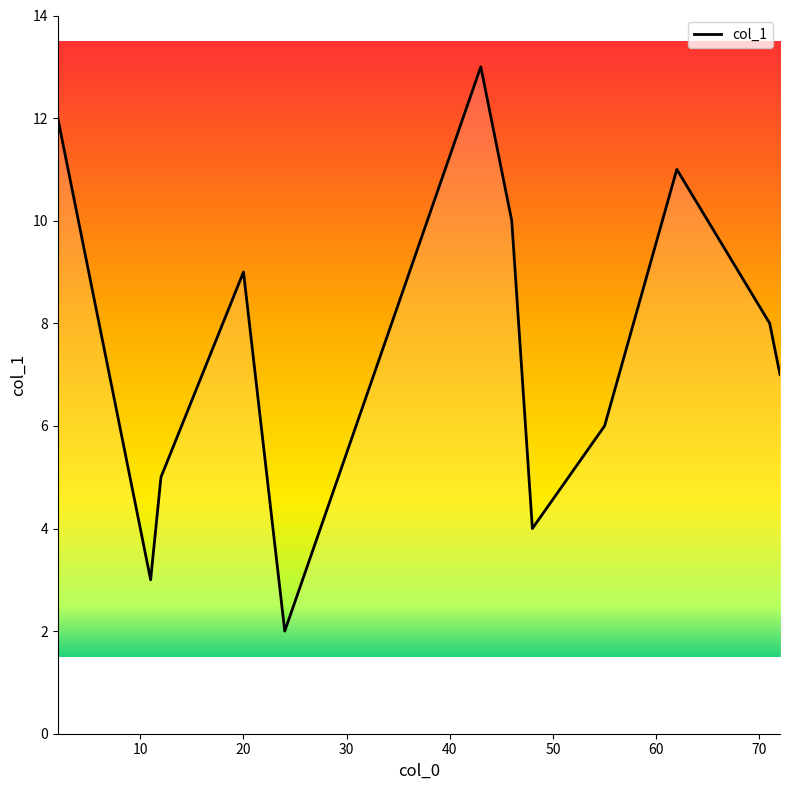

What is the maximum value shown in the chart?

13